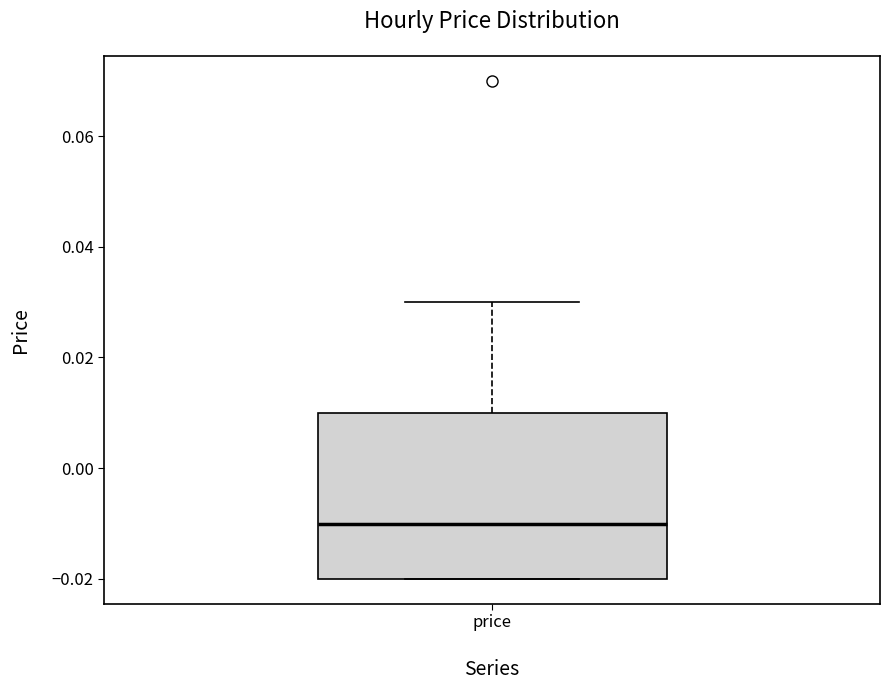

Where does the upper whisker of the box for price end on the y-axis? The values are not printed on the chart, so give them approximately, as read against the axis.

0.03